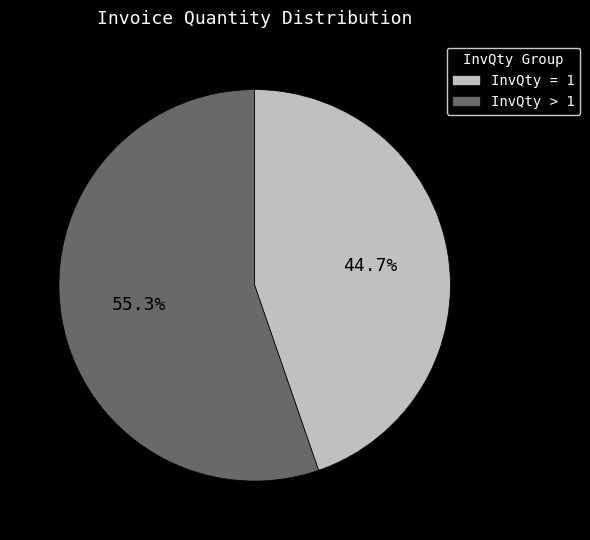

What is the ratio of the value at InvQty > 1 to the value at InvQty = 1?

1.2